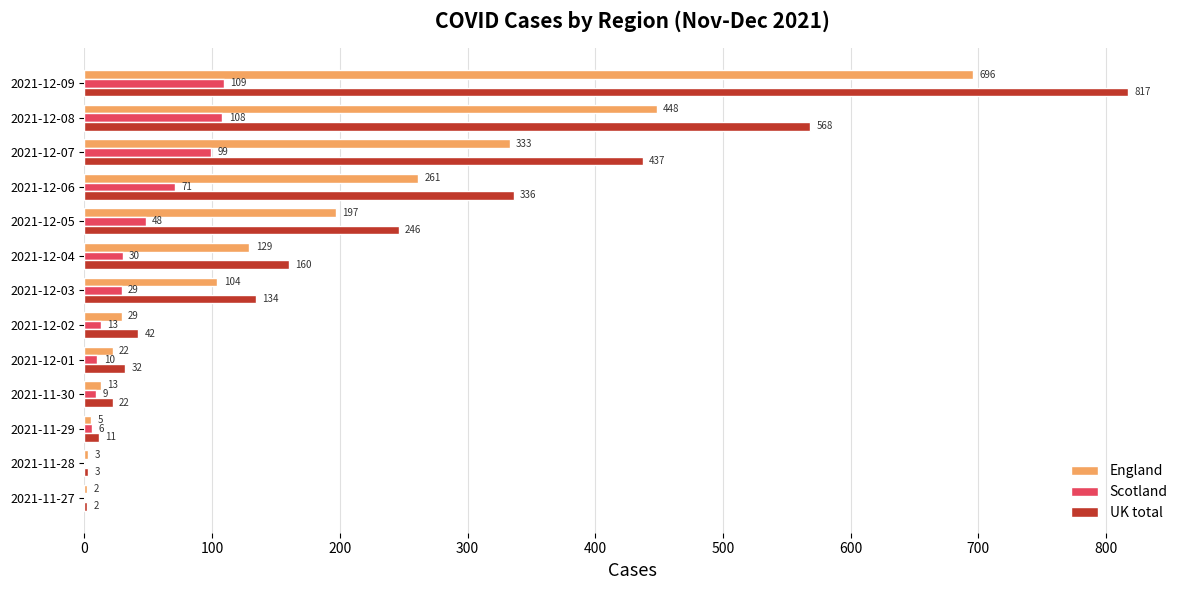

Count the number of categories in the chart.

13